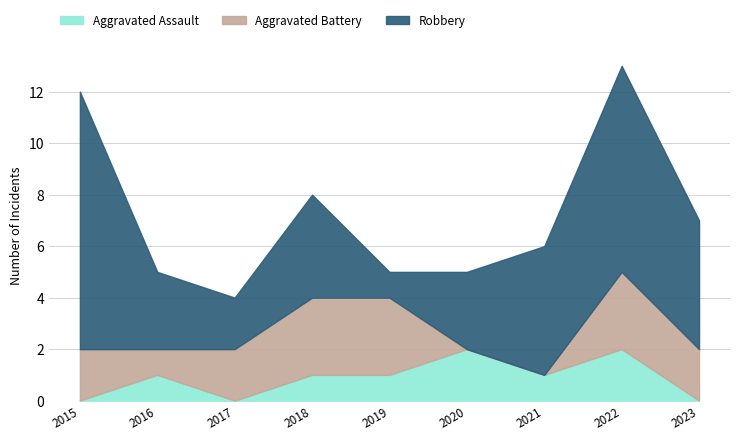

Which series has the largest total across all categories?

Robbery